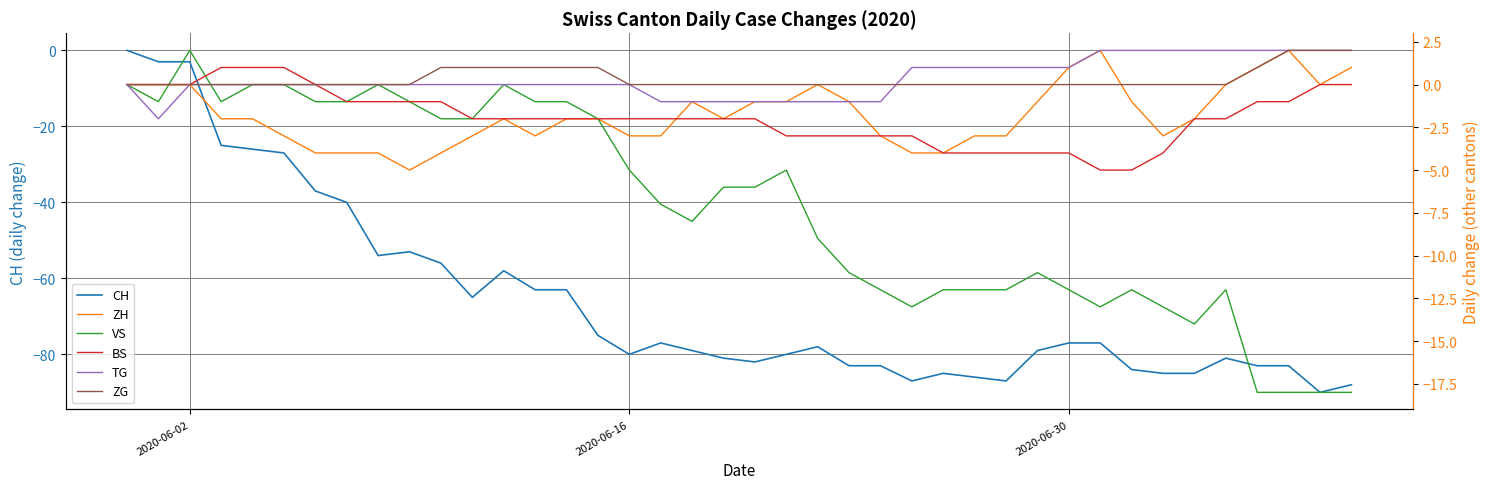

How many data points in BS are above -2?

15